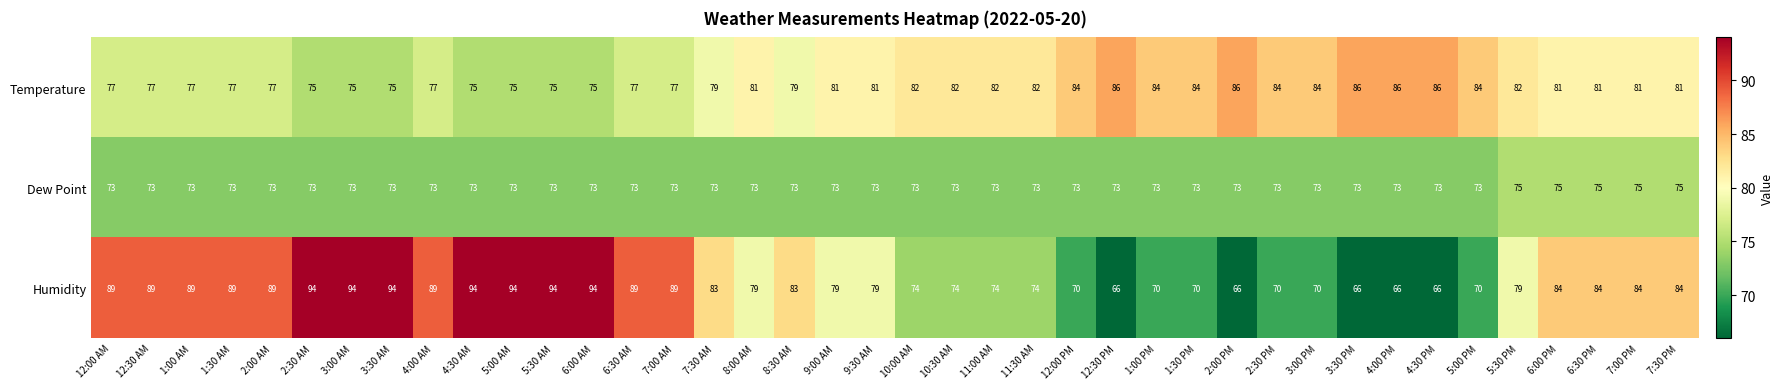

What value does the Dew Point series have at 3:30 PM?

73